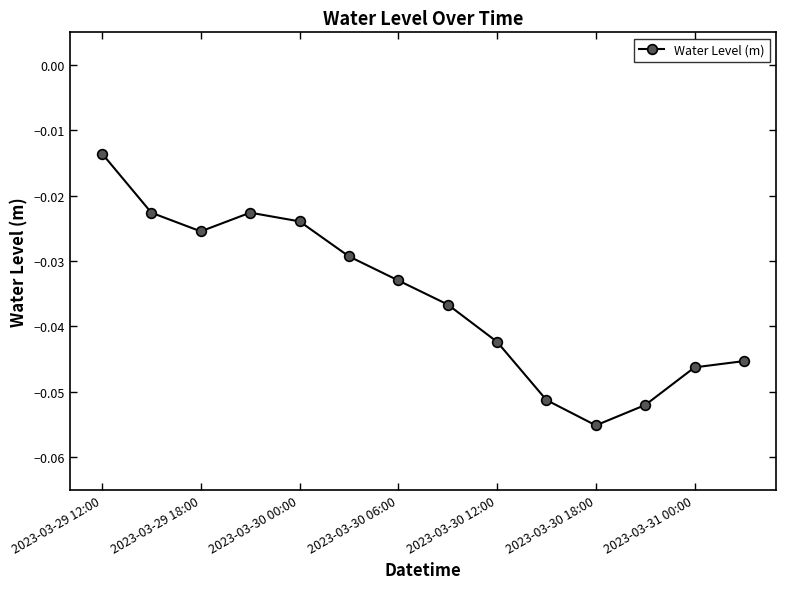

True or false: there are more than 0 points higher than both neighbors.

True